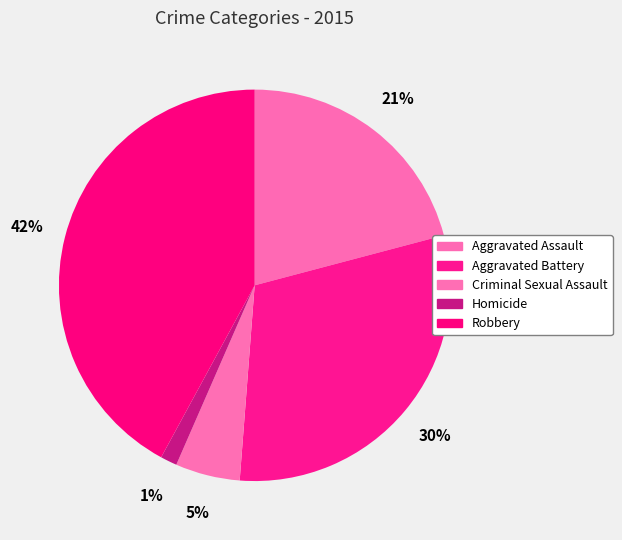

Which has a higher value, Aggravated Battery or Aggravated Assault?

Aggravated Battery